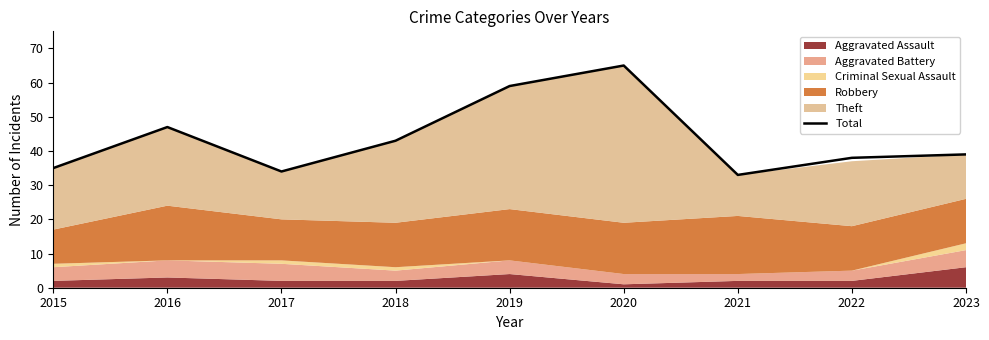

At which category does the chart reach its peak across all series?

2020